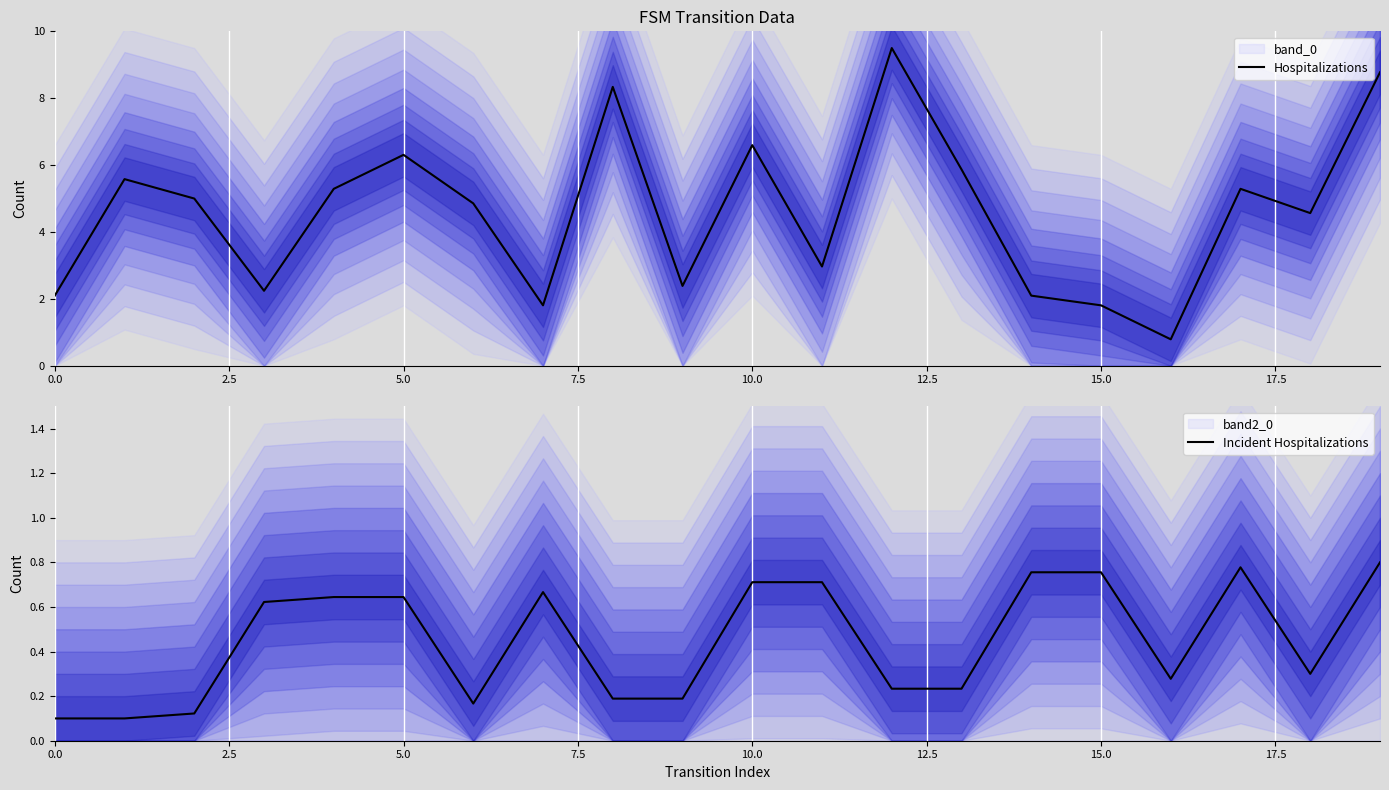

What value does the Incident Hospitalizations series have at 11?

0.7